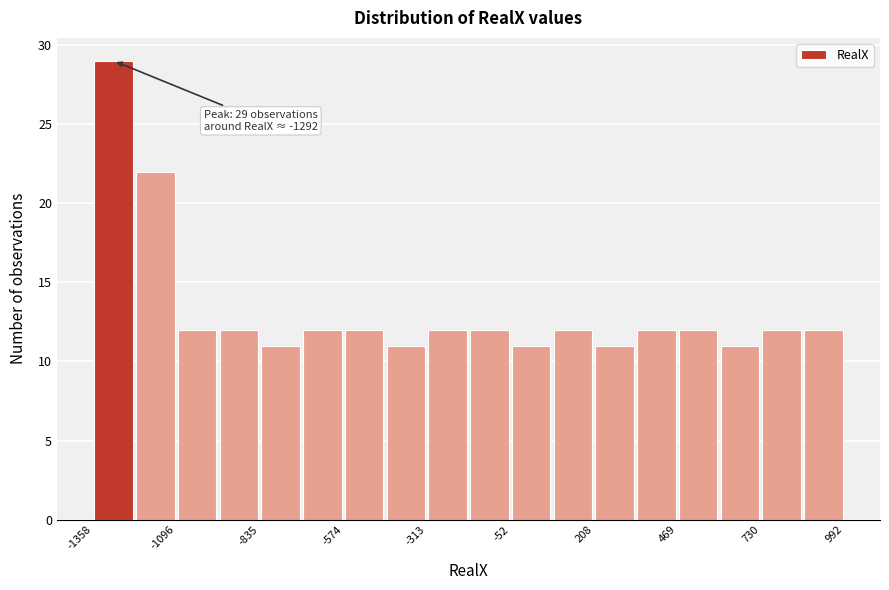

Read against the x-axis, roughly where is the centre of the tallest bar?

-1300